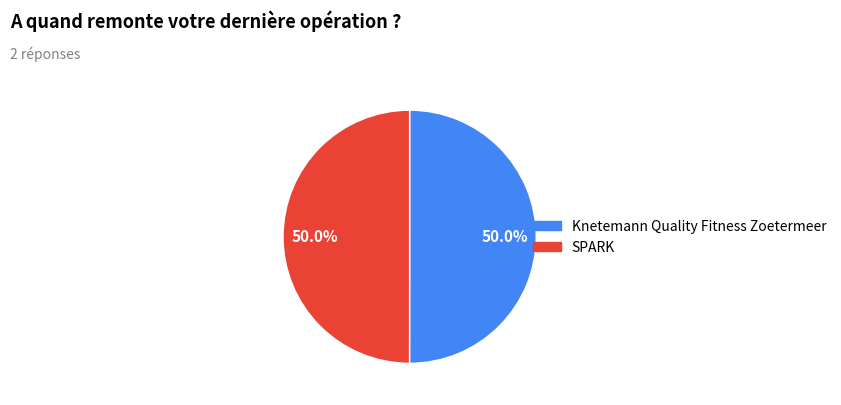

What is the ratio of the value at Knetemann Quality Fitness Zoetermeer to the value at SPARK?

1.0